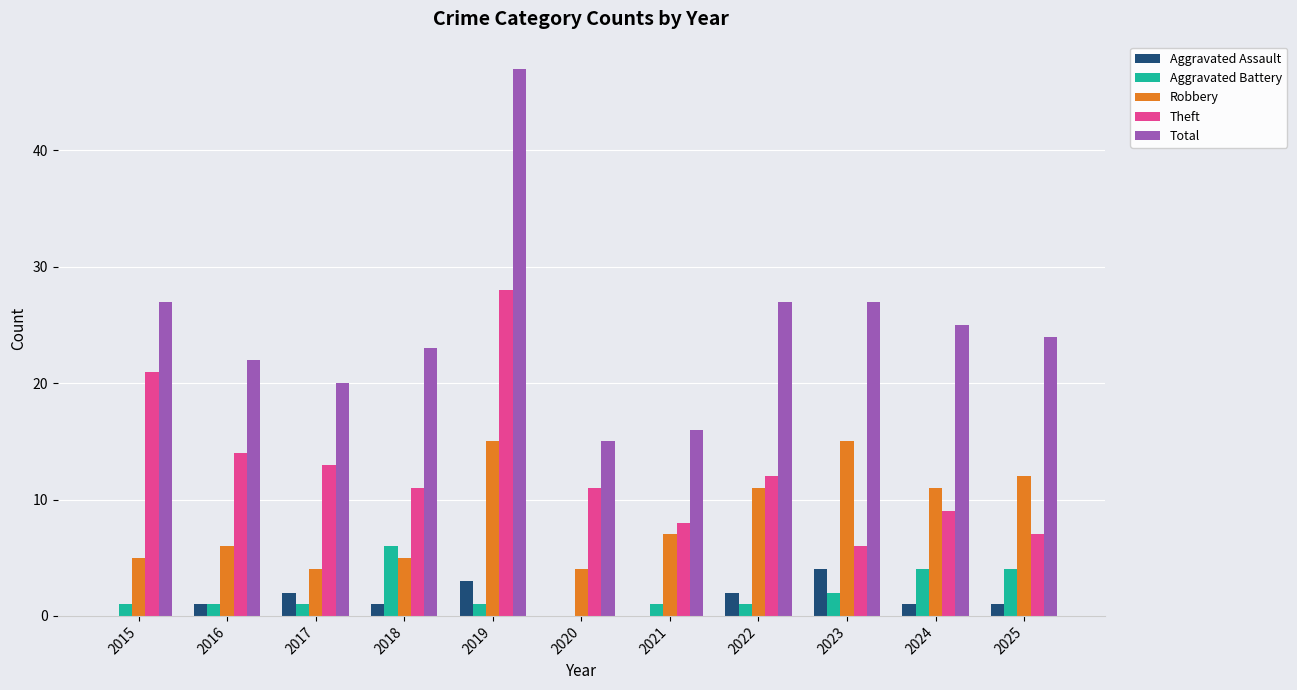

What is the sum of the Robbery values at 2016 and 2022?

17